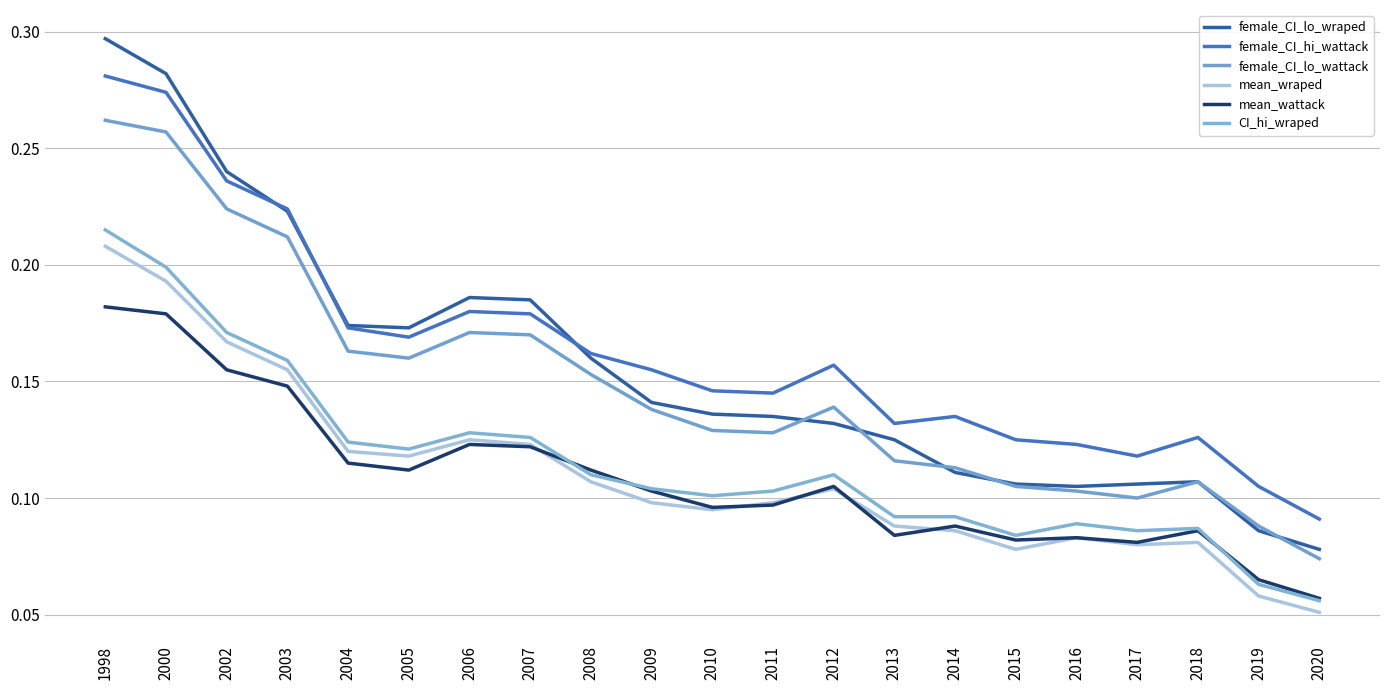

True or false: female_CI_lo_wraped and mean_wraped intersect in this chart.

False